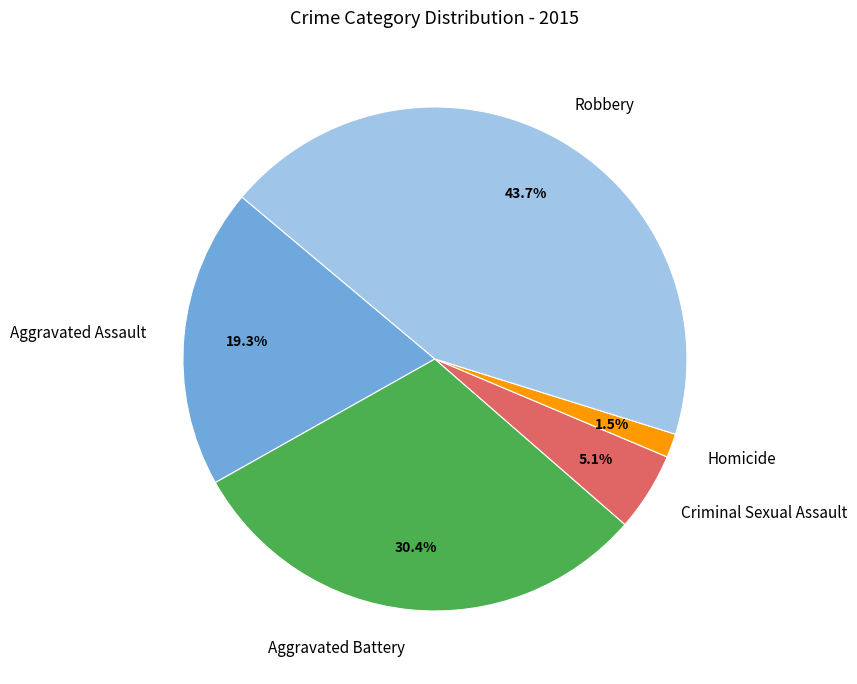

What is the ratio of the value at Aggravated Battery to the value at Robbery?

0.7